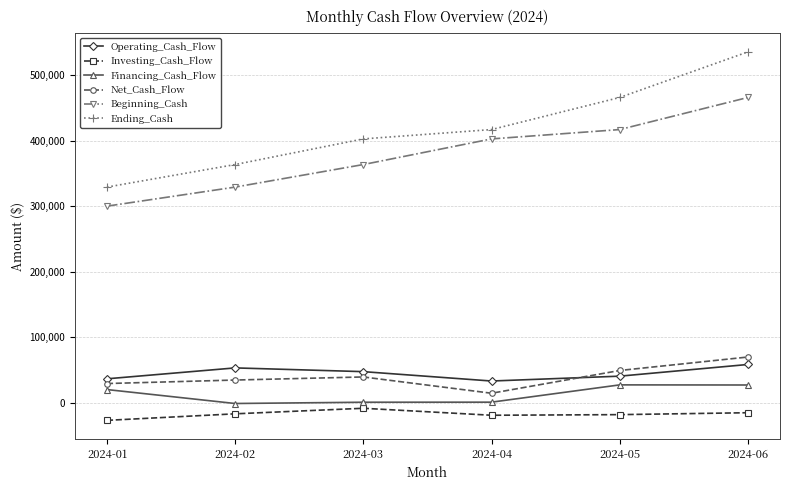

What is the difference between the Beginning_Cash values at 2024-05 and 2024-04?

14272